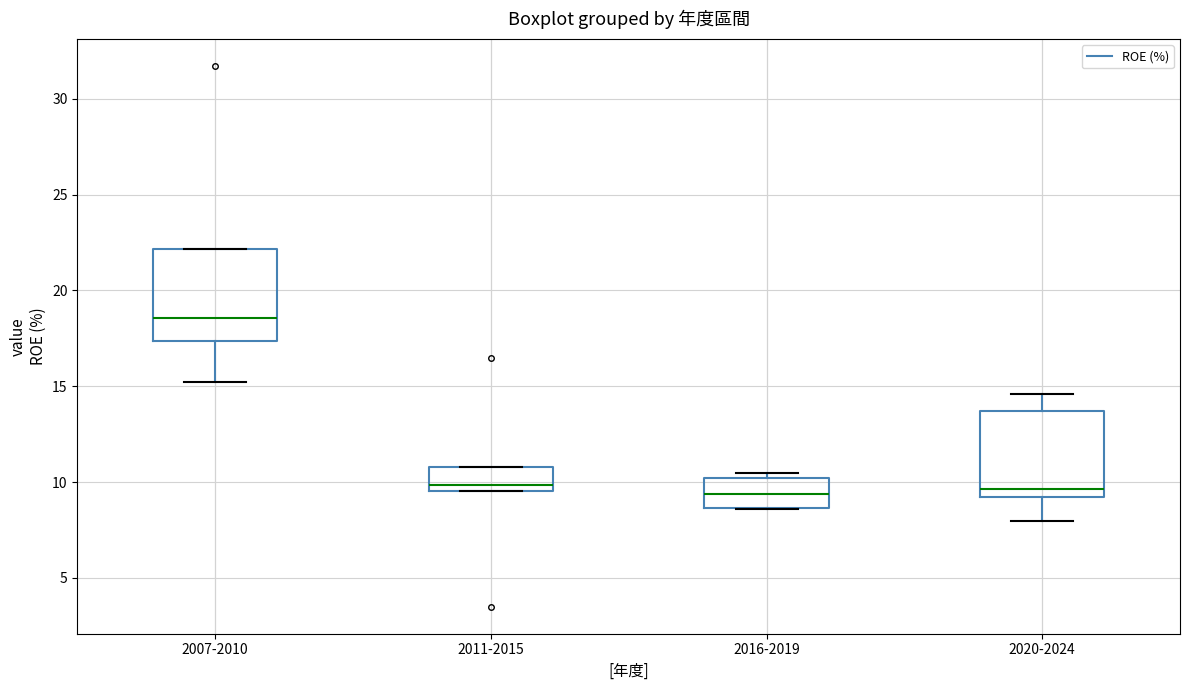

Where does the upper whisker of the box for 2020-2024 end on the y-axis? The values are not printed on the chart, so give them approximately, as read against the axis.

14.5